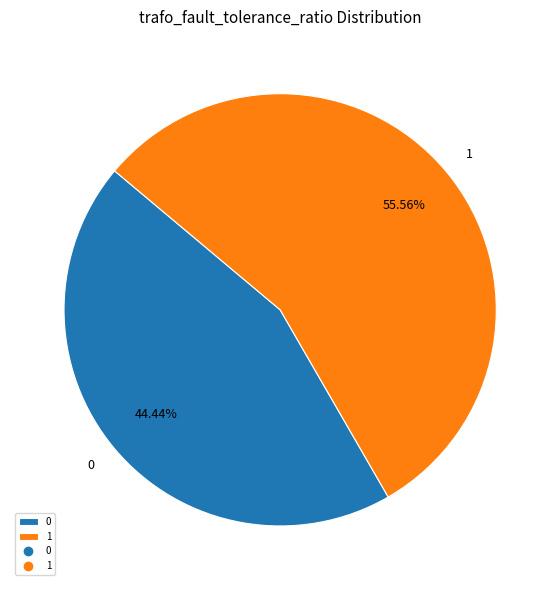

To the nearest percent, what portion does 1 represent?

56%